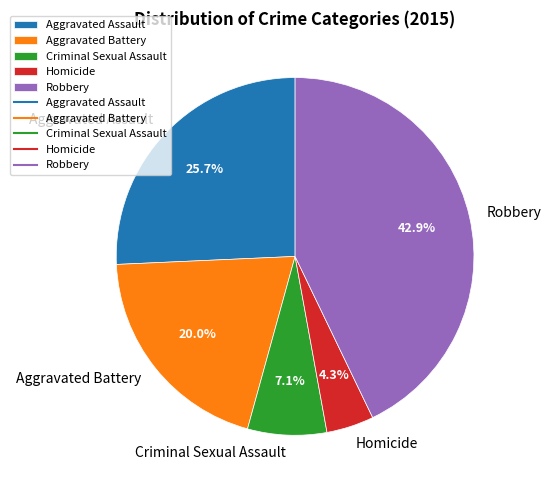

Rank the categories by value from highest to lowest.

Robbery, Aggravated Assault, Aggravated Battery, Criminal Sexual Assault, Homicide